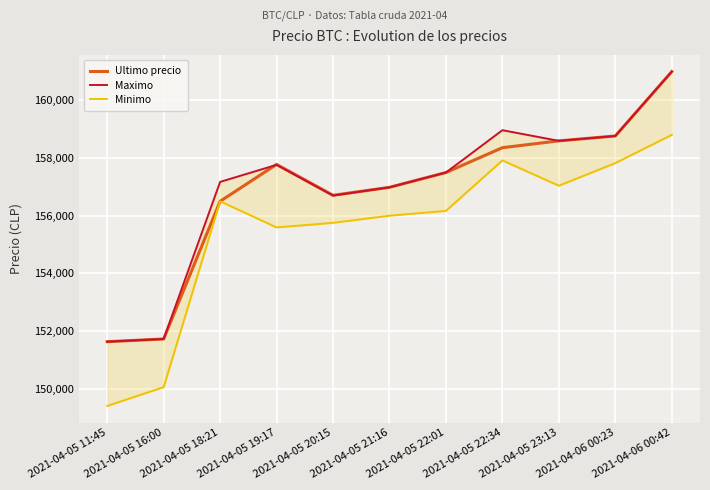

Is this an area chart (filled region under the line)?

No